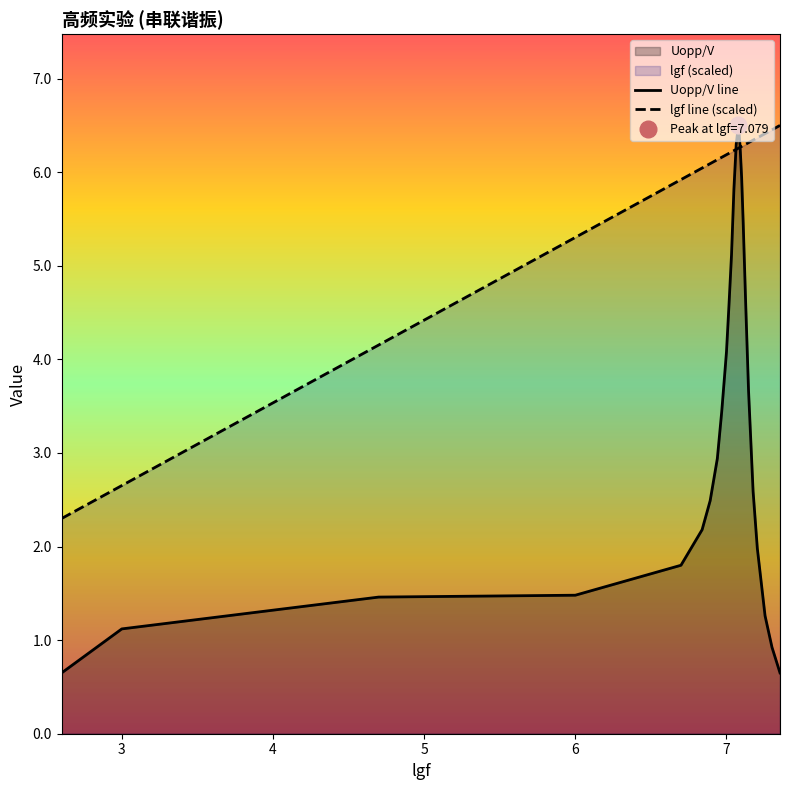

How many interior local peaks does the Uopp/V series have?

1